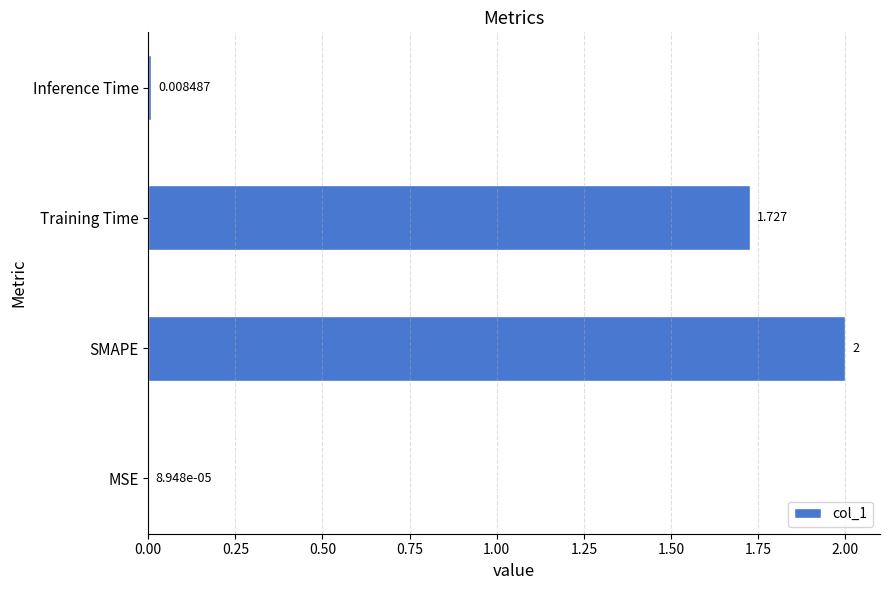

Which has a higher value, Inference Time or Training Time?

Training Time